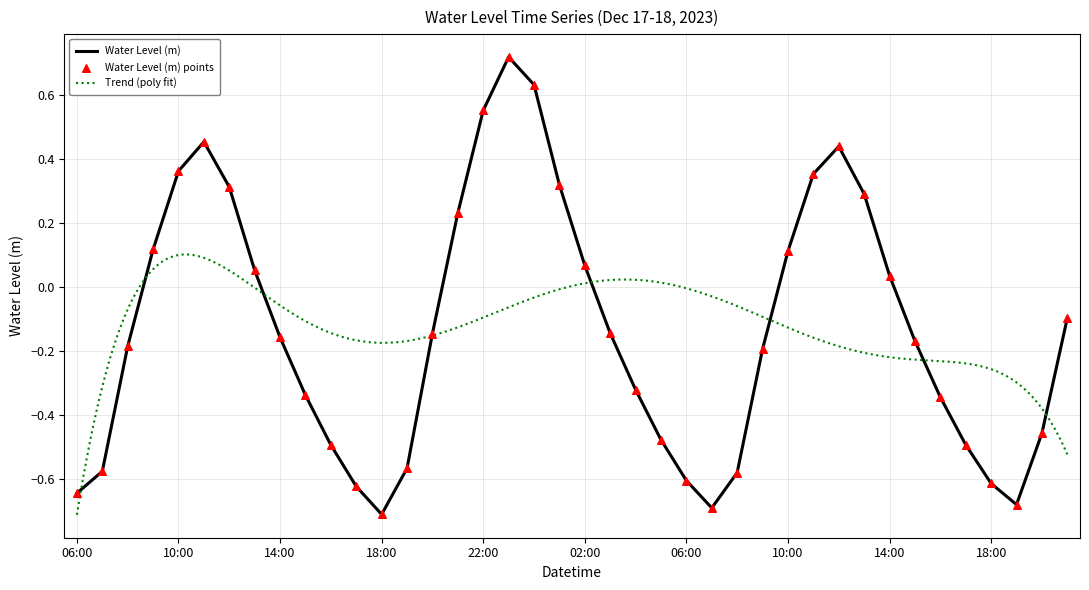

What is the change in value from 2023-12-18 01:00 to 2023-12-18 15:00?

-0.5